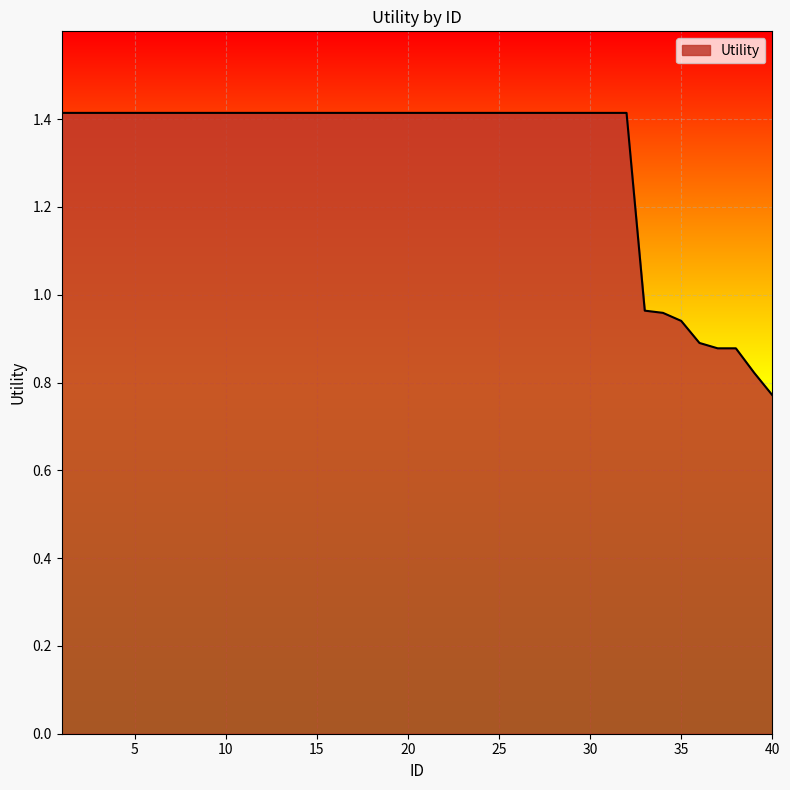

What is the maximum value shown in the chart?

1.4